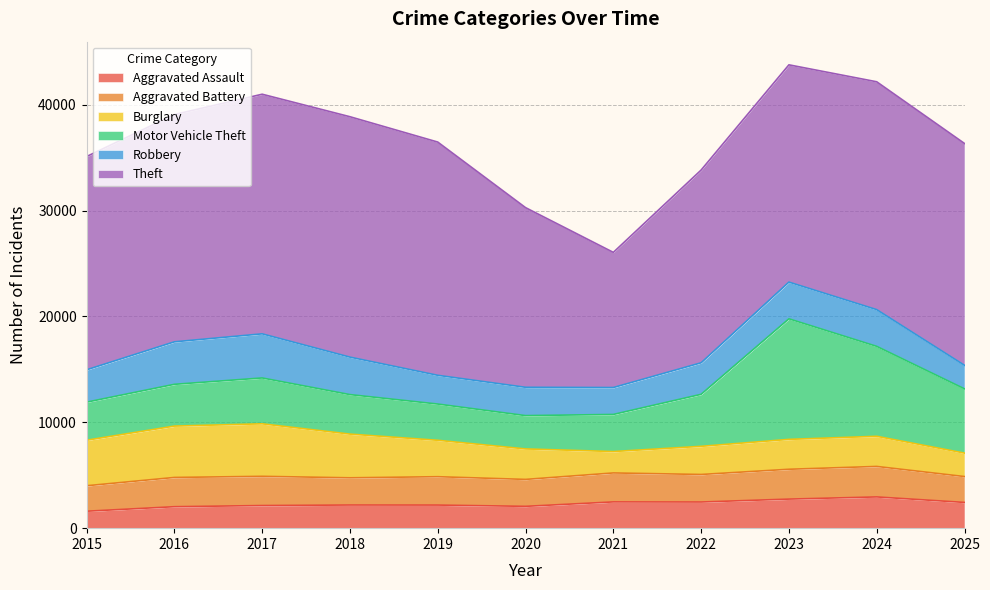

Reading left to right, list all the values displayed in this chart.

Aggravated Assault: 2015=1600	2016=2027	2017=2137	2018=2186	2019=2181	2020=2061	2021=2480	2022=2470	2023=2745	2024=2950	2025=2431
Aggravated Battery: 2015=2406	2016=2763	2017=2759	2018=2570	2019=2679	2020=2544	2021=2735	2022=2601	2023=2818	2024=2880	2025=2444
Burglary: 2015=4299	2016=4850	2017=4959	2018=4127	2019=3439	2020=2878	2021=2020	2022=2657	2023=2822	2024=2846	2025=2213
Motor Vehicle Theft: 2015=3595	2016=3945	2017=4331	2018=3731	2019=3423	2020=3147	2021=3505	2022=4912	2023=11387	2024=8494	2025=6071
Robbery: 2015=3055	2016=4013	2017=4166	2018=3539	2019=2714	2020=2674	2021=2541	2022=2978	2023=3467	2024=3468	2025=2222
Theft: 2015=20141	2016=21464	2017=22630	2018=22704	2019=22028	2020=16968	2021=12765	2022=18203	2023=20519	2024=21520	2025=20949